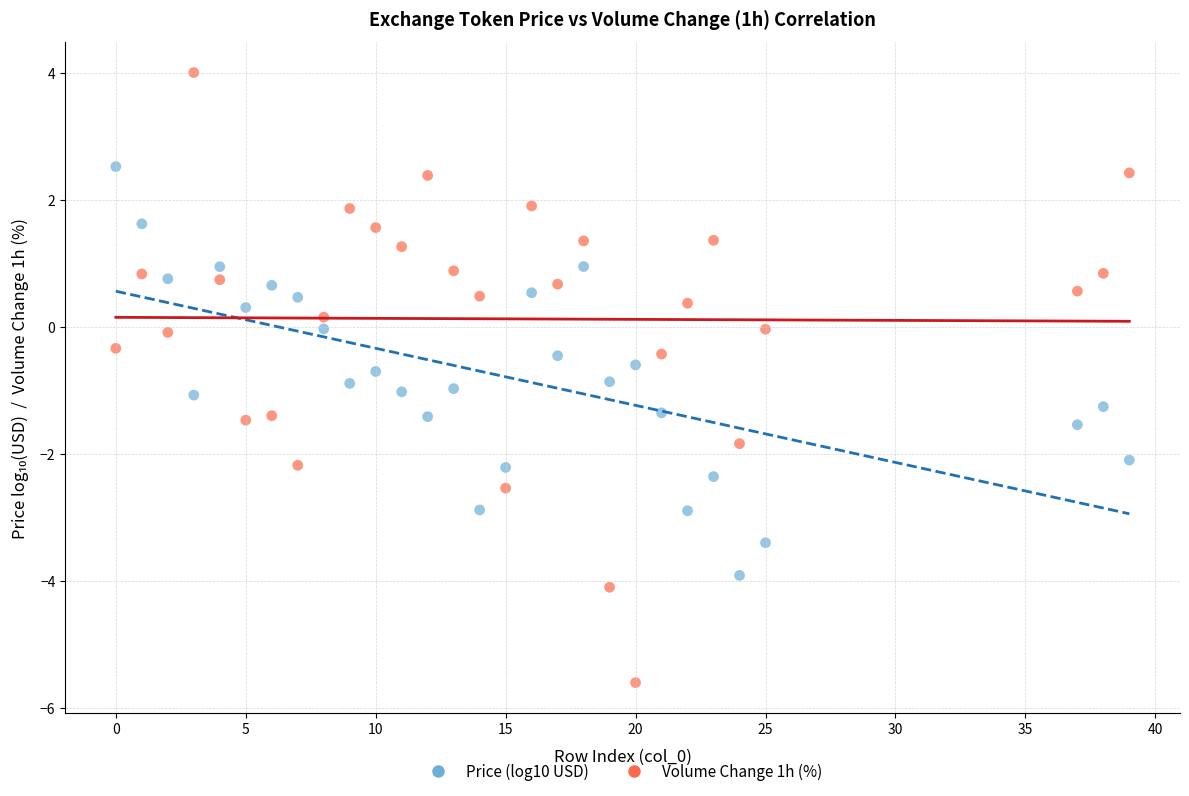

What are all the series names shown in the legend?

Price (log10 USD), Volume Change 1h (%)